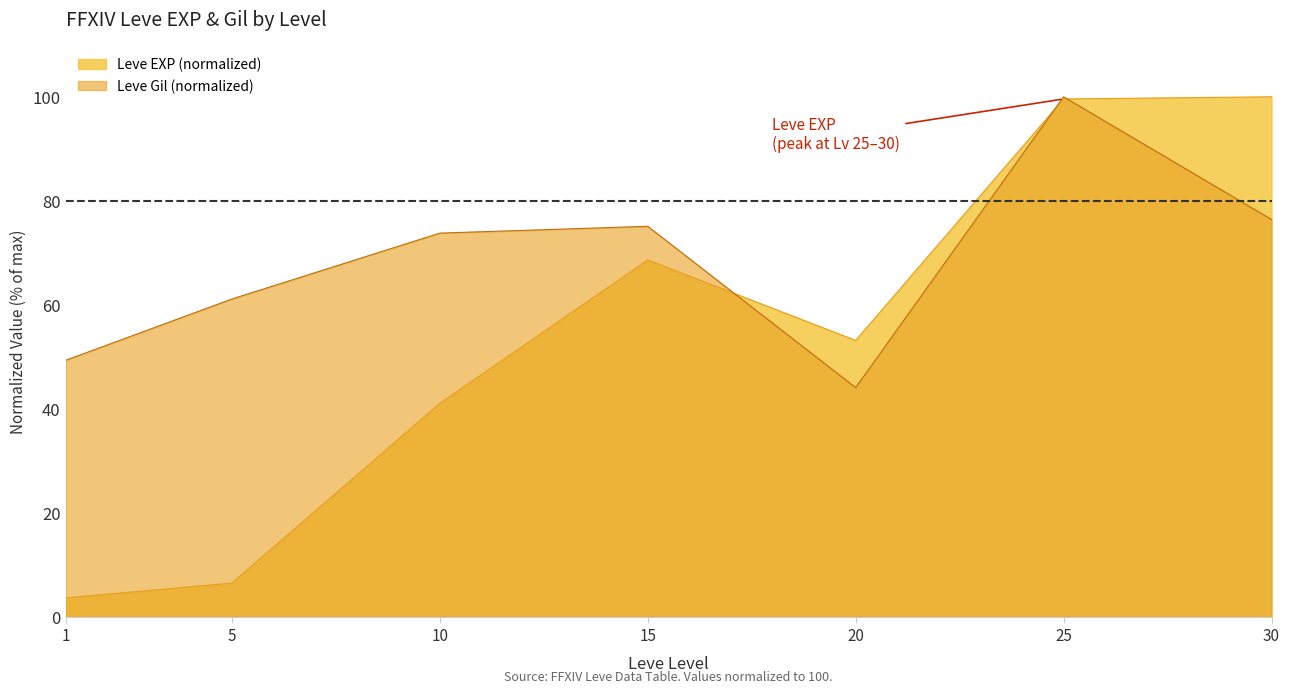

Which series has the largest total across all categories?

Leve Gil (normalized)